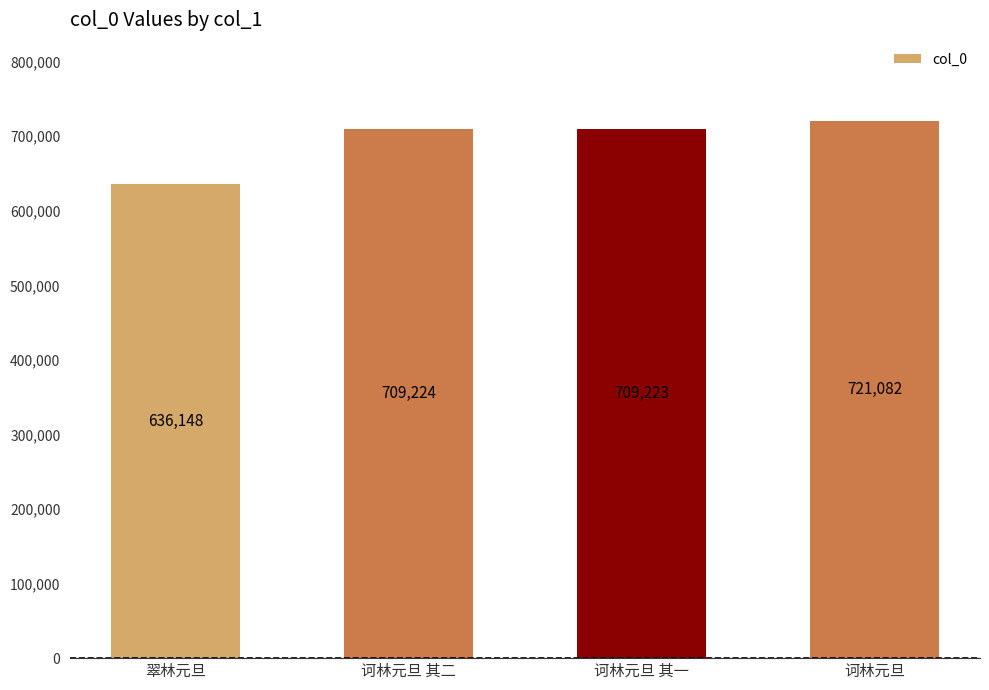

Reading right to left, transcribe all the data shown in this chart.

721082	709223	709224	636148